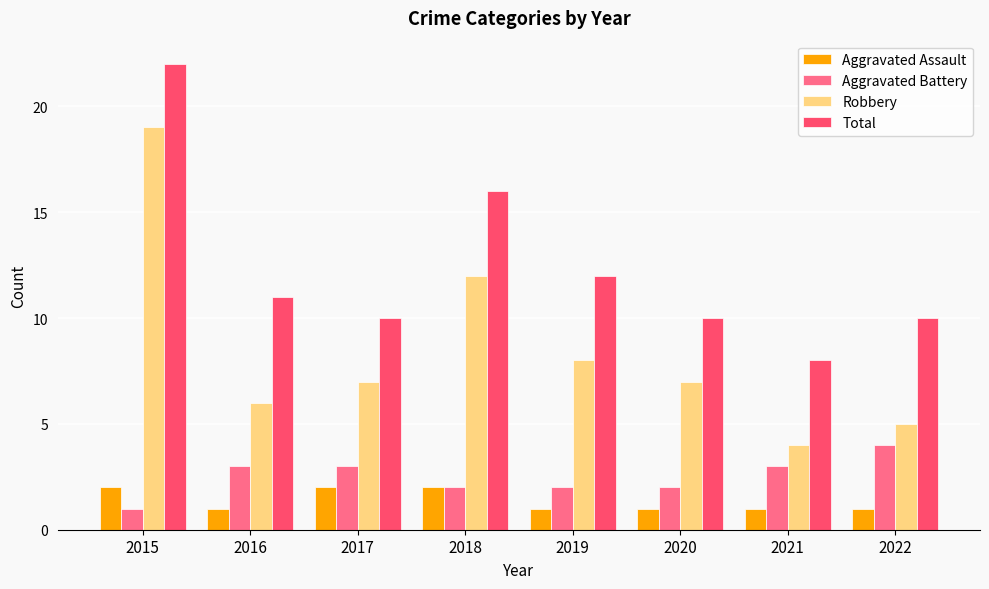

Which series changed the most between 2016 and 2018?

Robbery